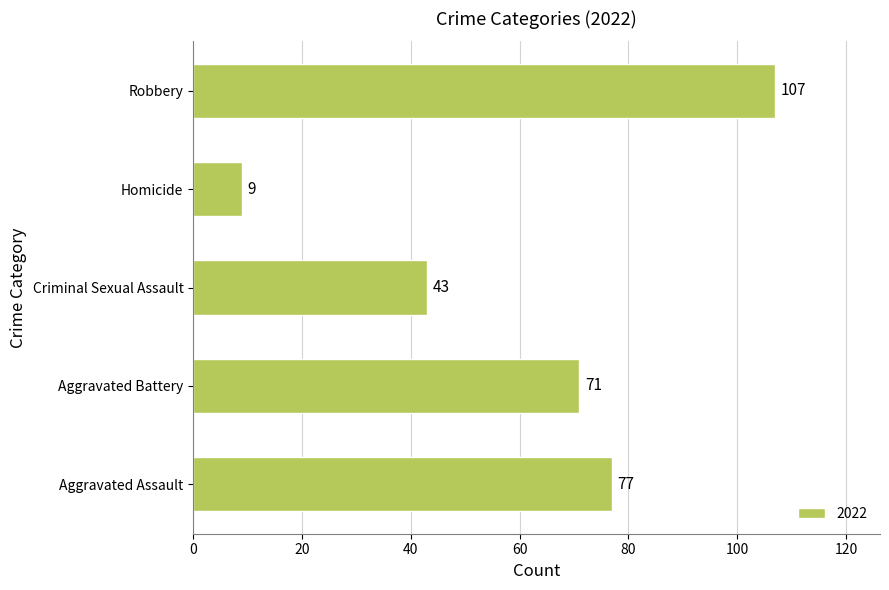

What is the greatest value displayed?

107